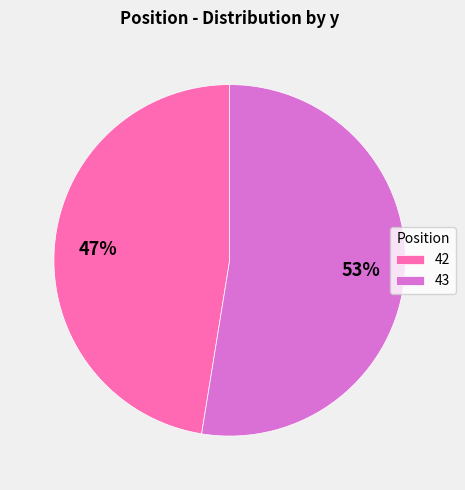

What is the smallest slice in the pie chart?

42